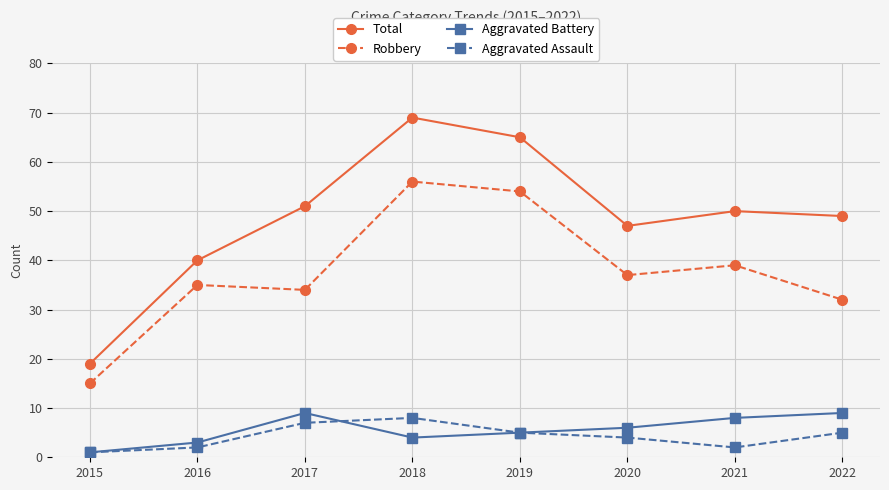

Is the value of Aggravated Battery at 2017 greater than the value of Aggravated Assault at 2020?

Yes